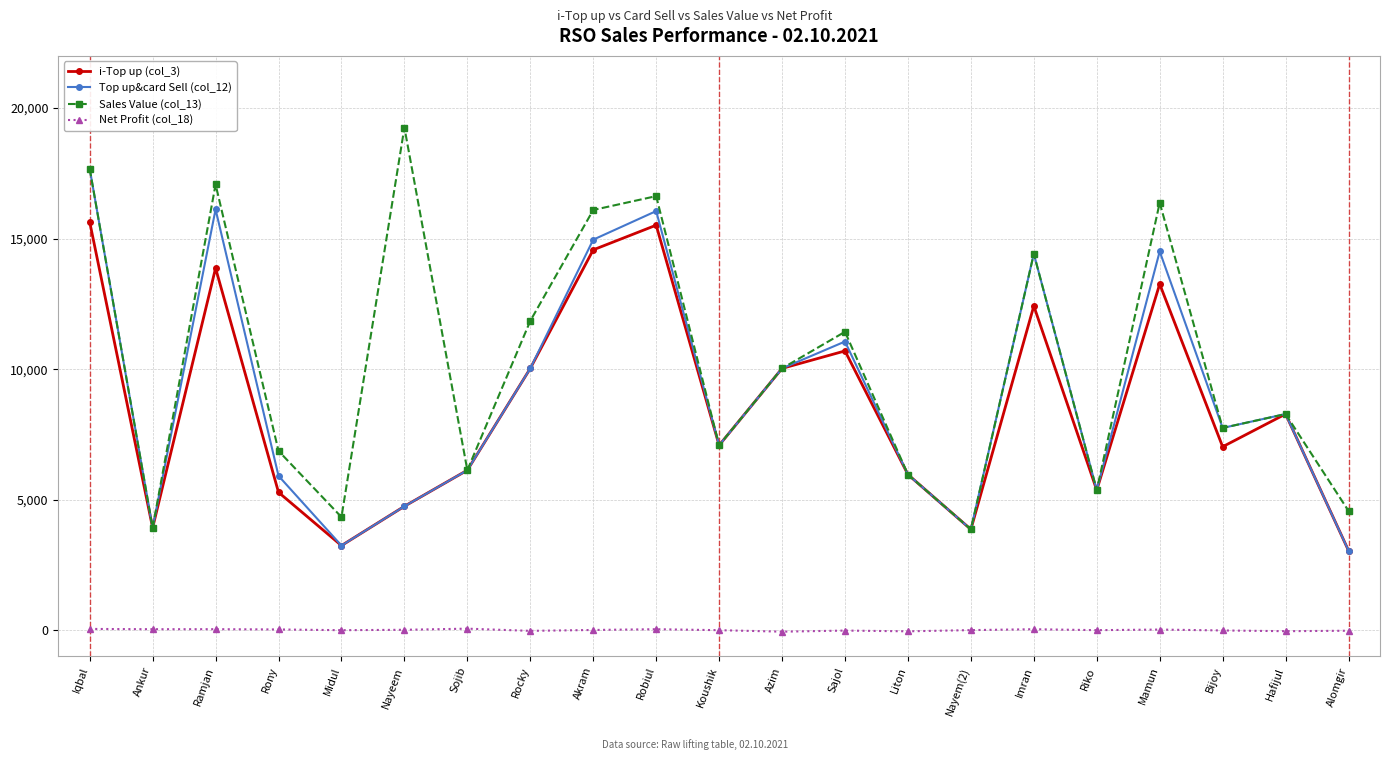

What position from the right is Mamun?

4